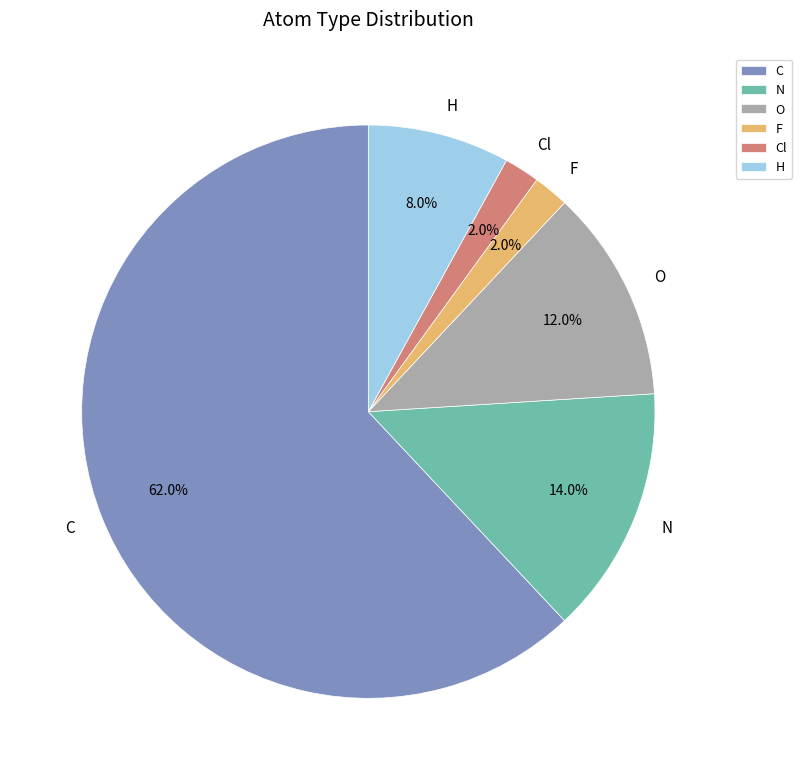

Which slice is the largest?

C